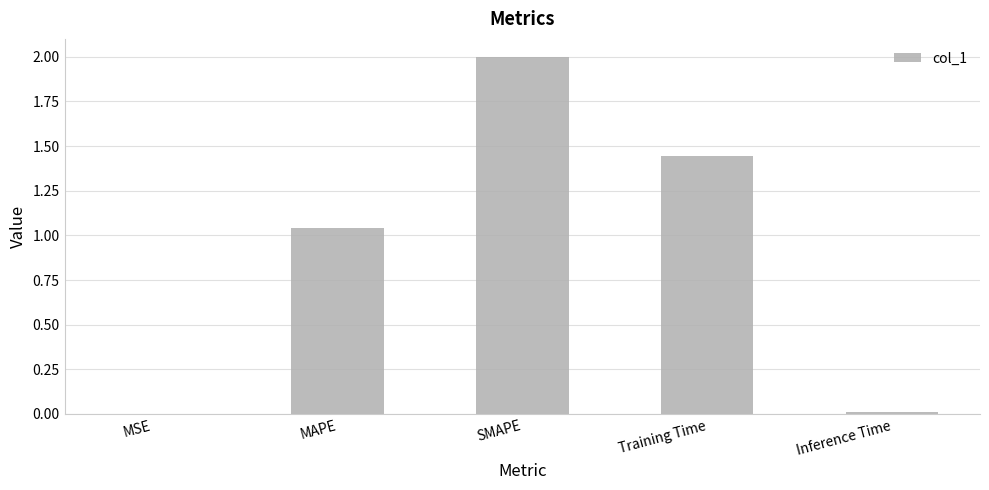

Count the number of categories in the chart.

5